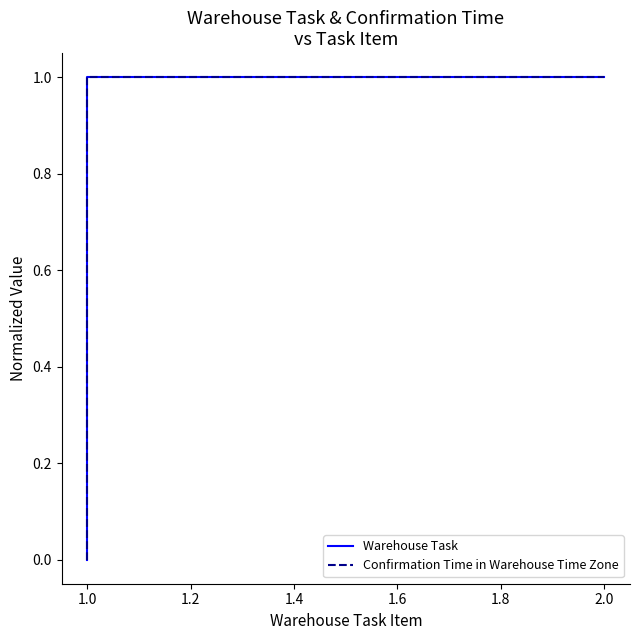

What is the maximum value shown in the chart?

1.0